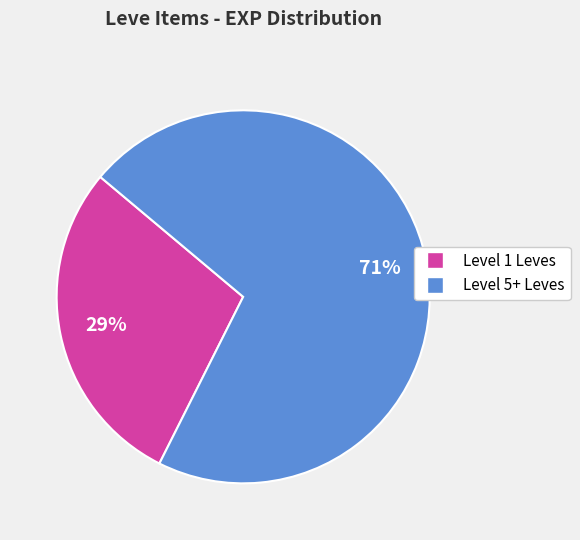

To the nearest percent, what is the average slice percentage?

50%